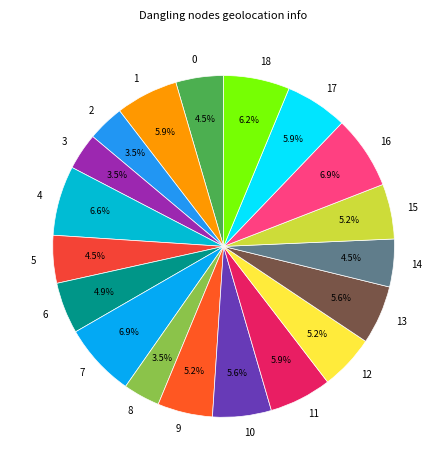

Does 12 account for over 50% of the chart?

No